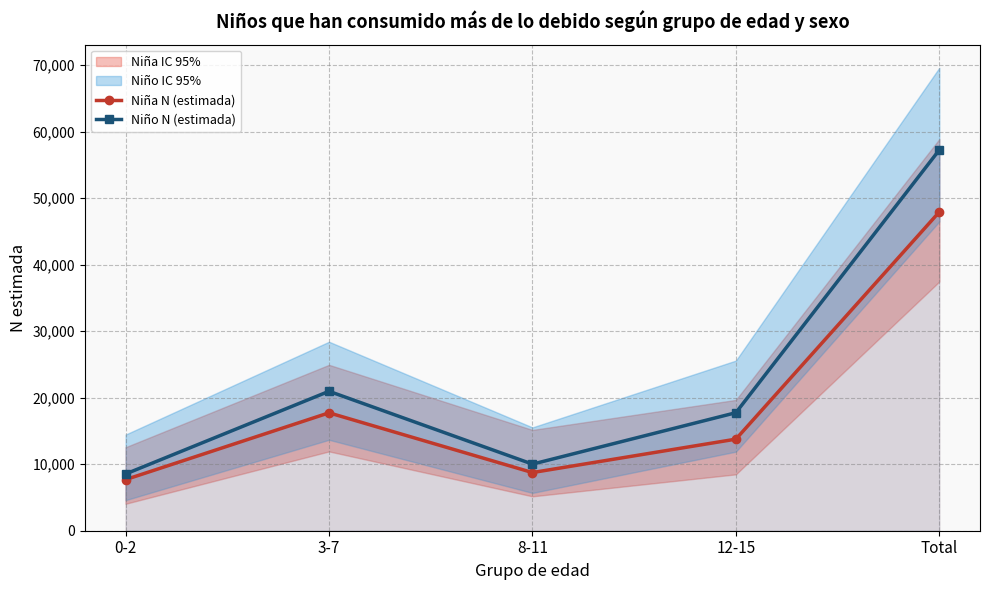

What is the value of the Niño N (estimada) point at the 5th from the left?

57263